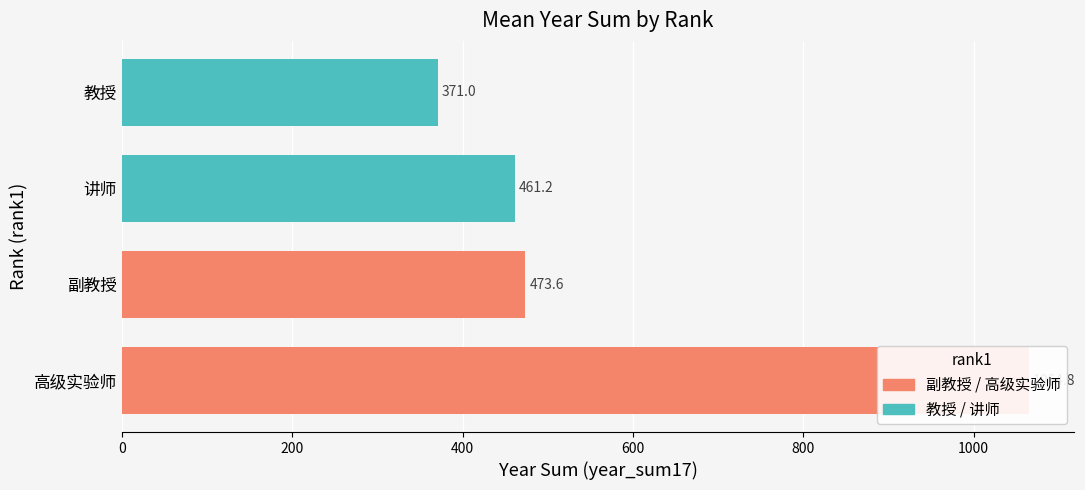

How many bars are there in each group?

4